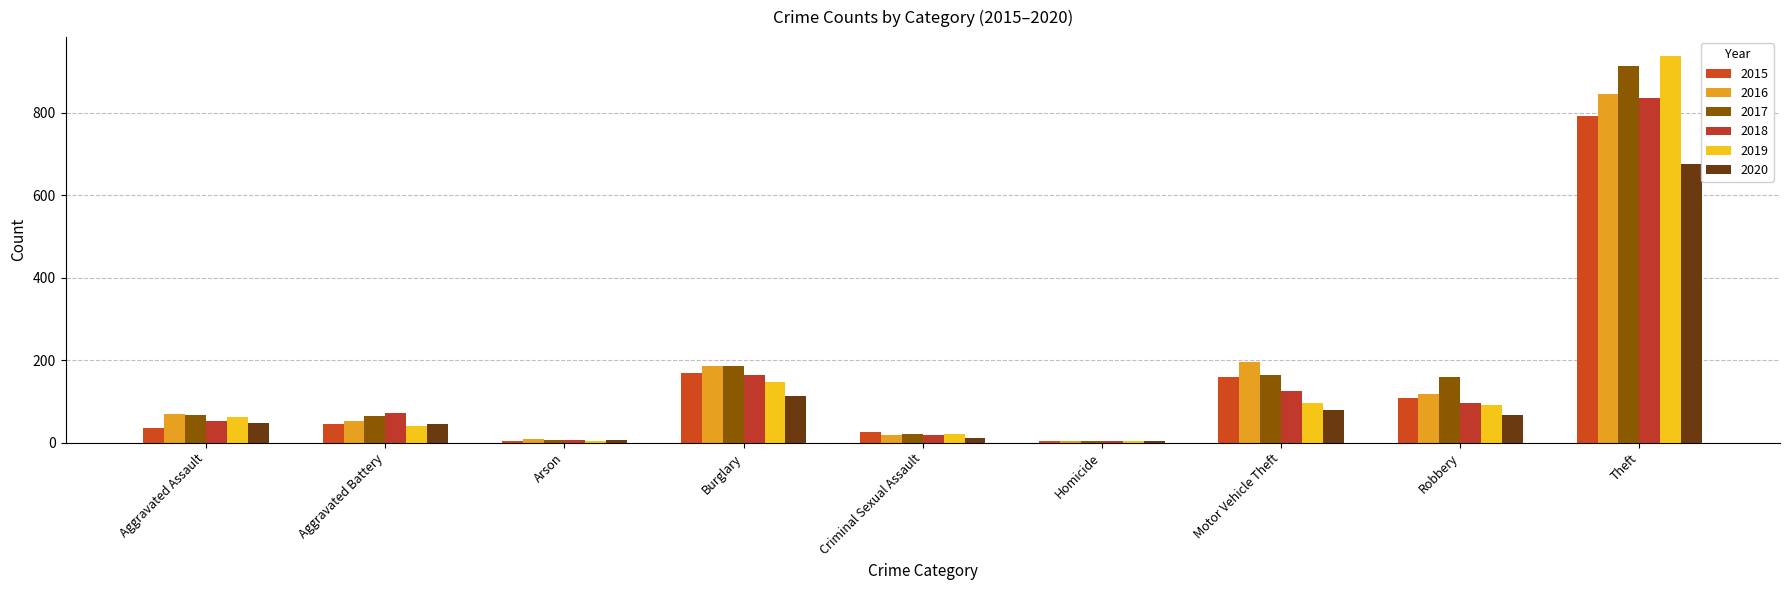

How many bars are there in total?

54